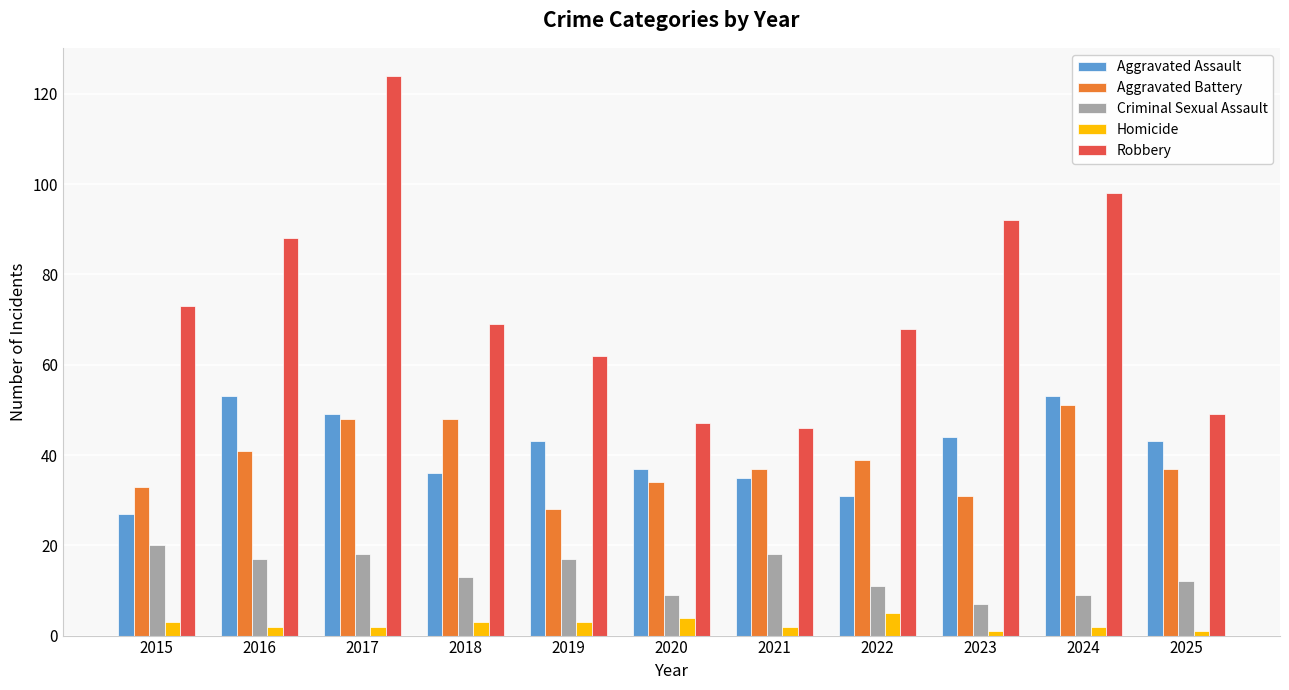

How many bars are there in total?

55